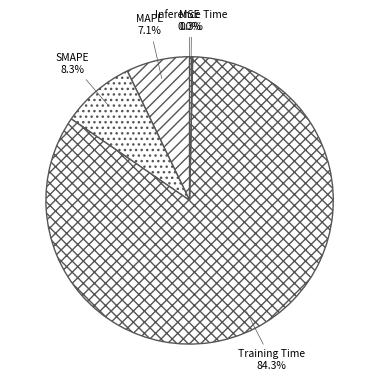

What is the largest slice in the pie chart?

Training Time